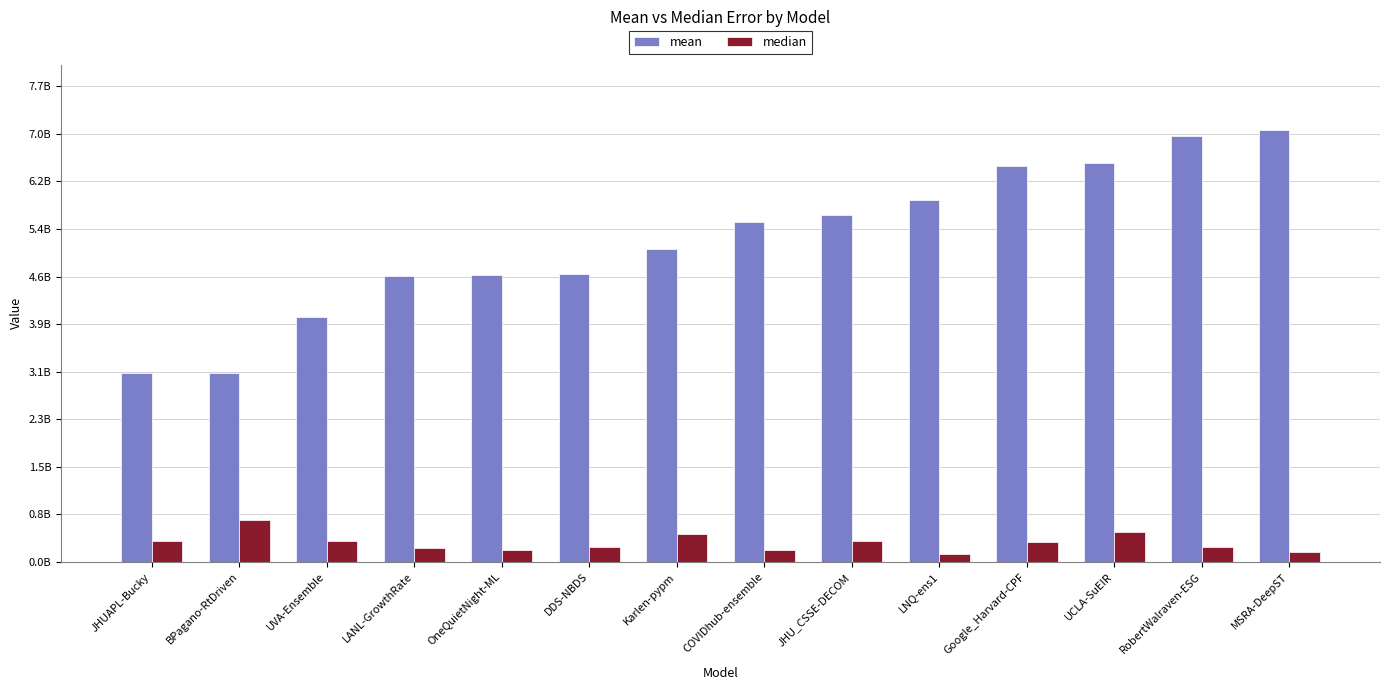

What is the label of the 10th bar from the left?

LNQ-ens1